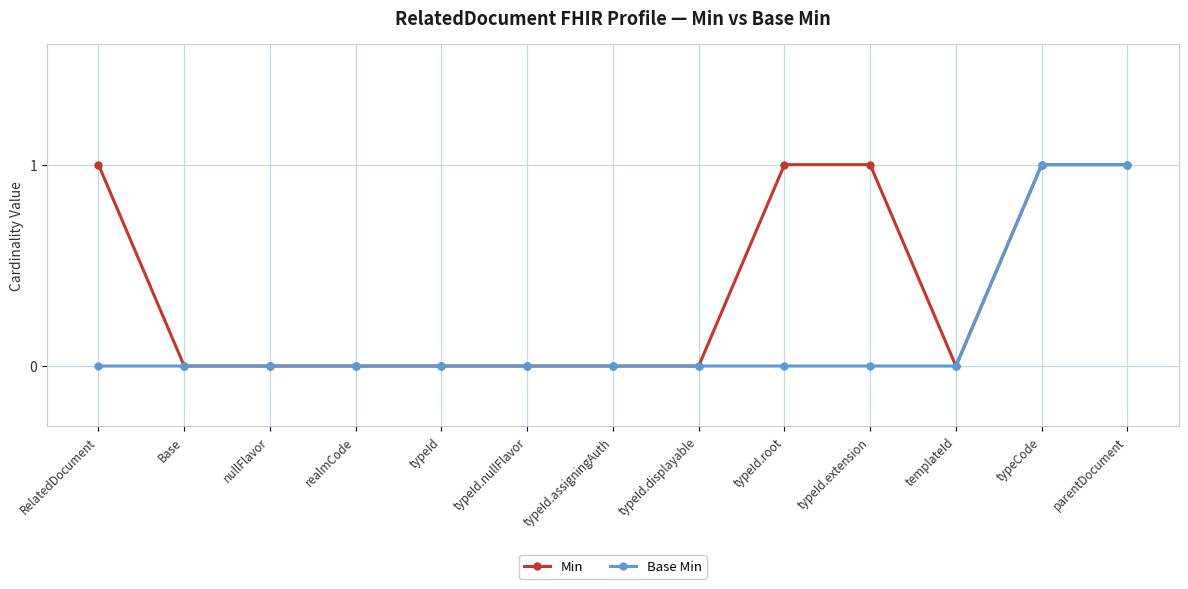

Rank the series by their average value, from lowest to highest.

Base Min, Min